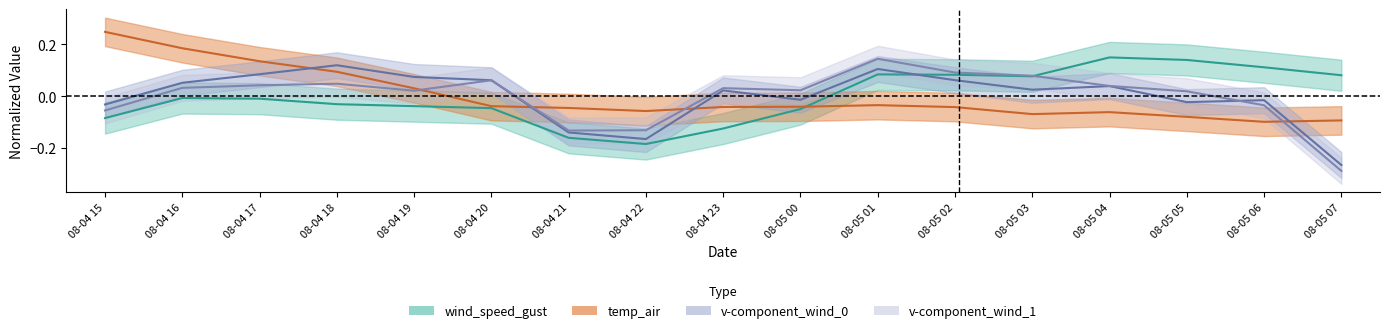

How many interior local peaks does the v_wind_1 series have?

4